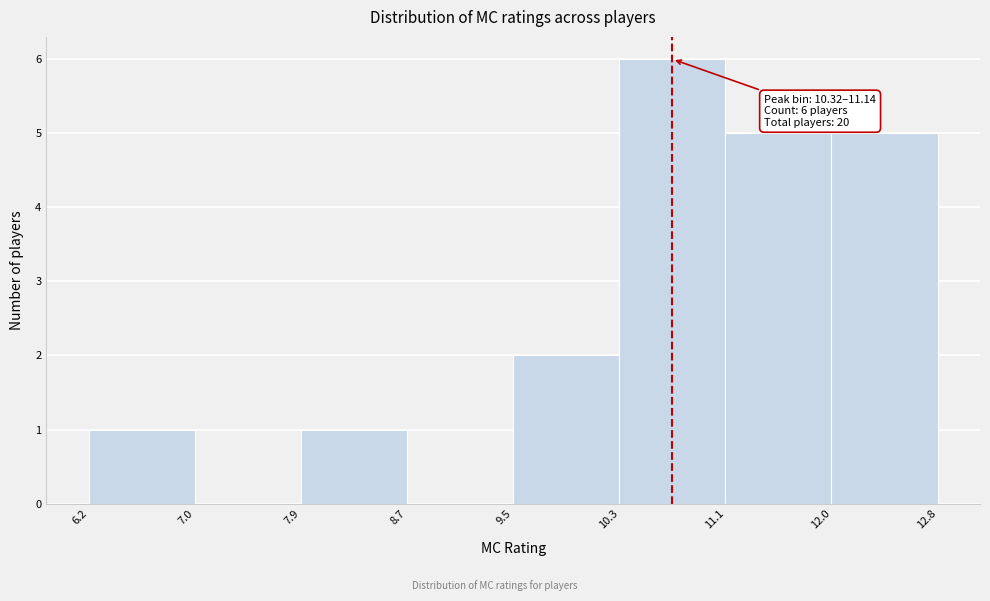

Which range on the x-axis has the tallest bar?

10.3 to 11.1